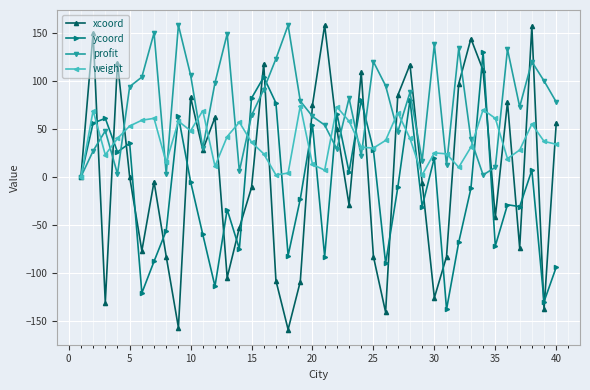

What is the maximum value shown in the chart?

158